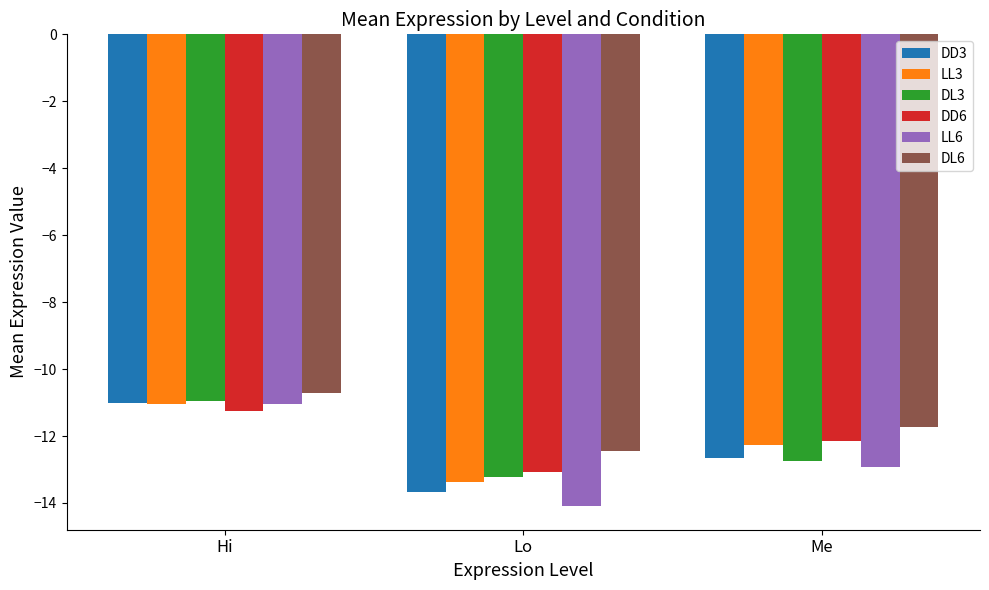

Which category has the lowest value across all series?

Lo